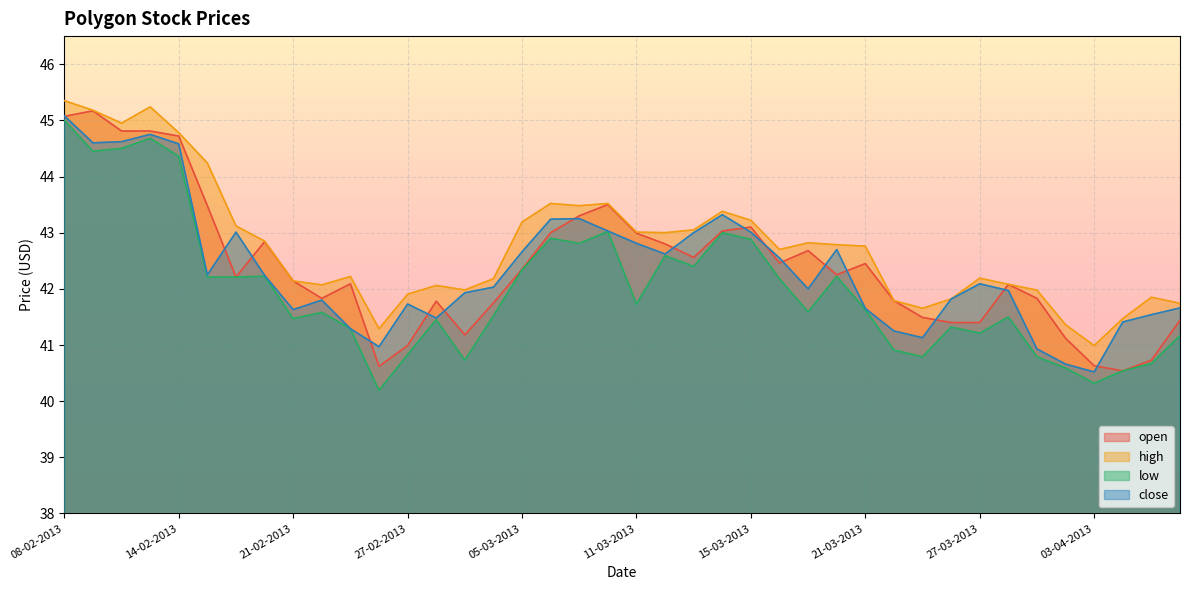

Does the chart display data point markers on the line(s)?

No